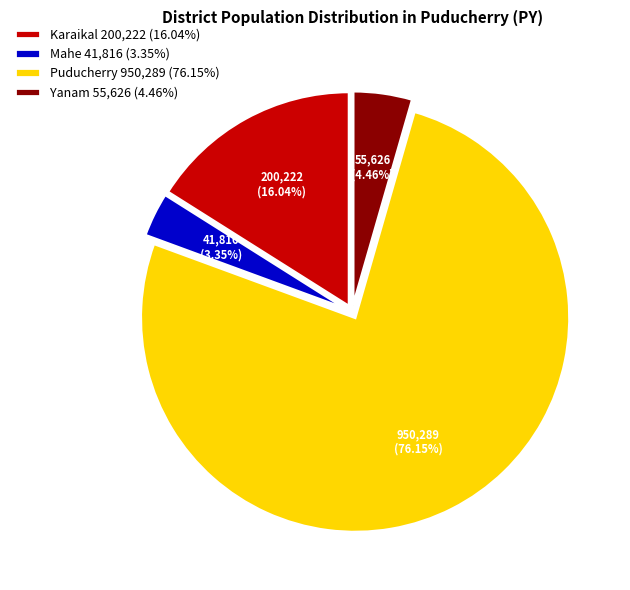

How many slices are in this pie chart?

4